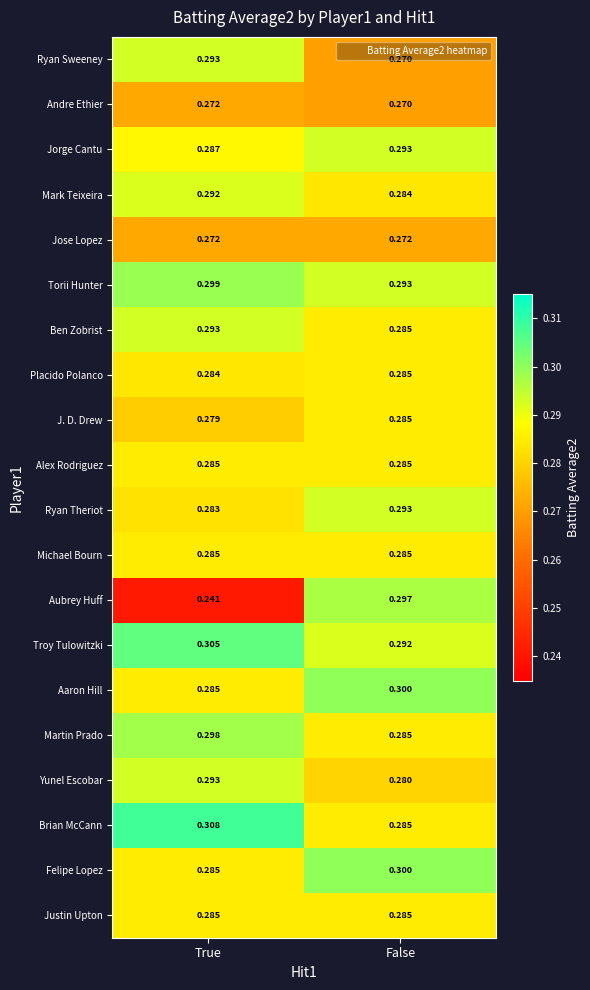

Which label corresponds to the largest value in the chart?

True